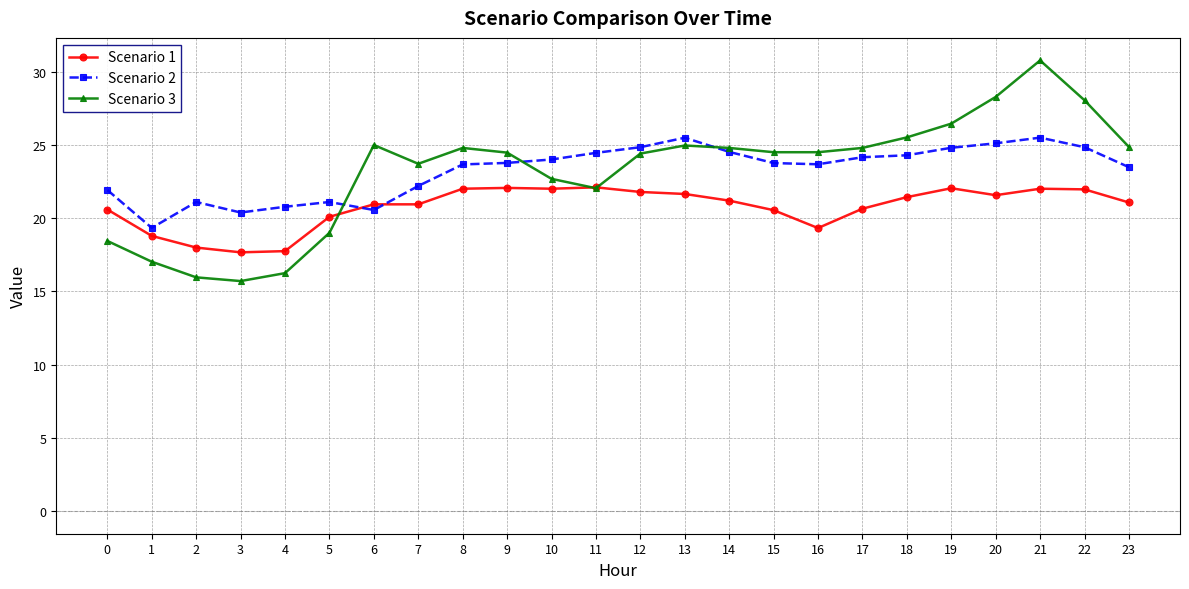

How many lines are shown in the chart?

3